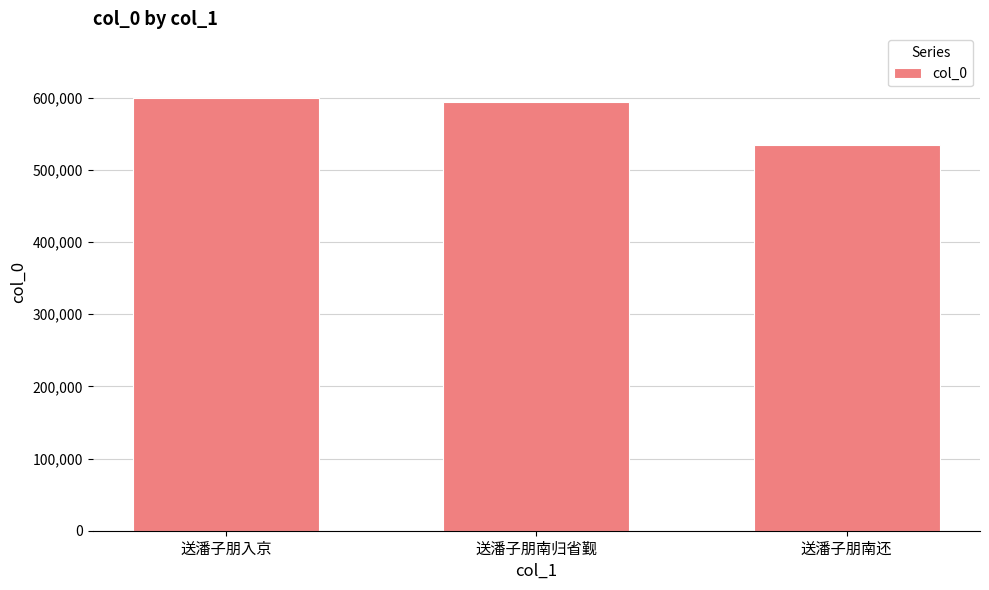

What is the change in value from 送潘子朋入京 to 送潘子朋南还?

-65229